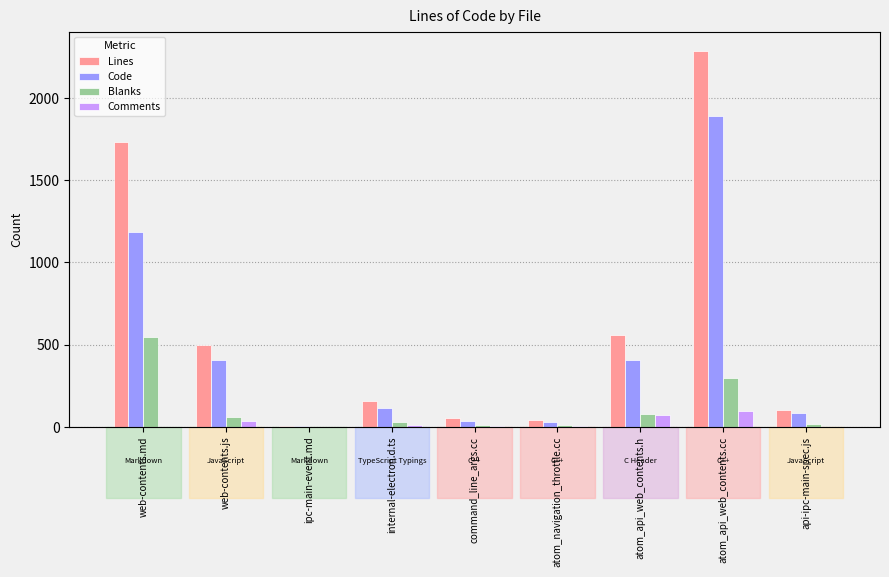

Reading left to right, what are all the values shown in this chart?

Lines: 1734	501	8	158	53	44	558	2287	104
Code: 1185	406	7	116	35	30	404	1888	86
Blanks: 549	62	1	28	11	10	79	300	18
Comments: 0	33	0	14	7	4	75	99	0